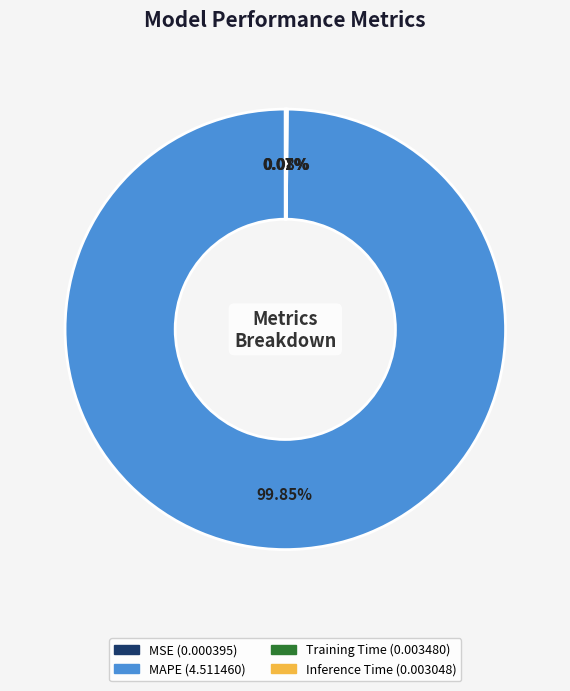

Is MAPE the majority of the pie?

Yes